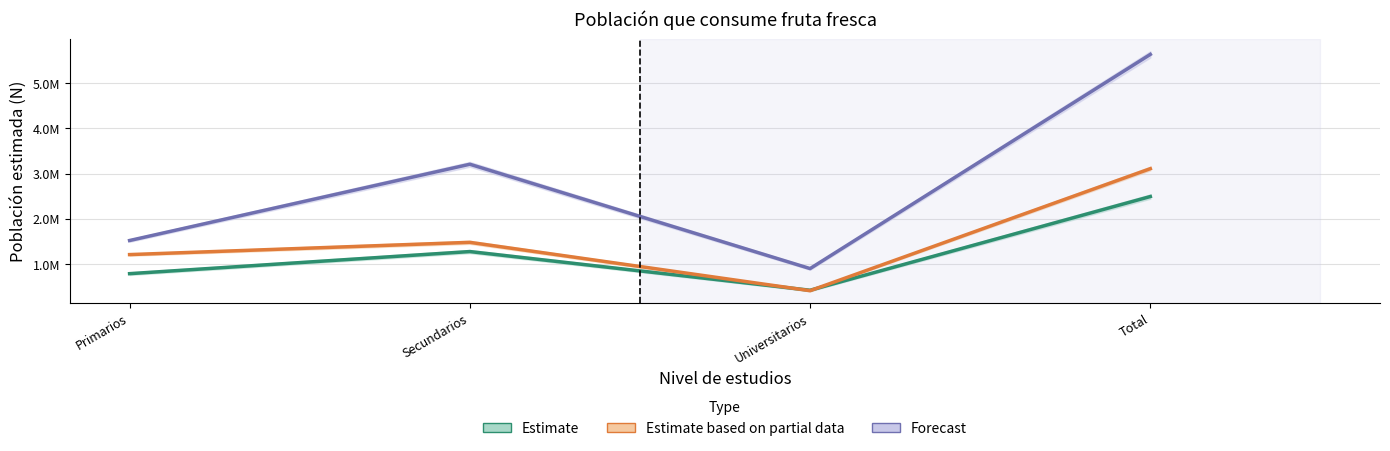

How many lines are shown in the chart?

3